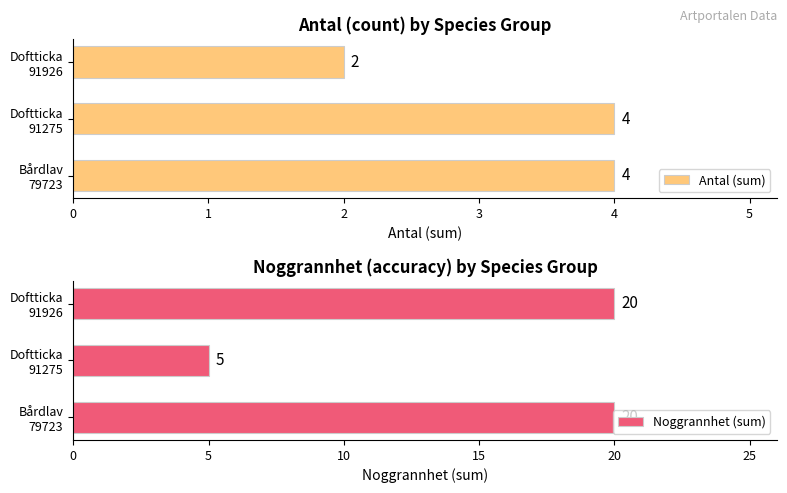

What is the average value of the Noggrannhet (sum) series?

15